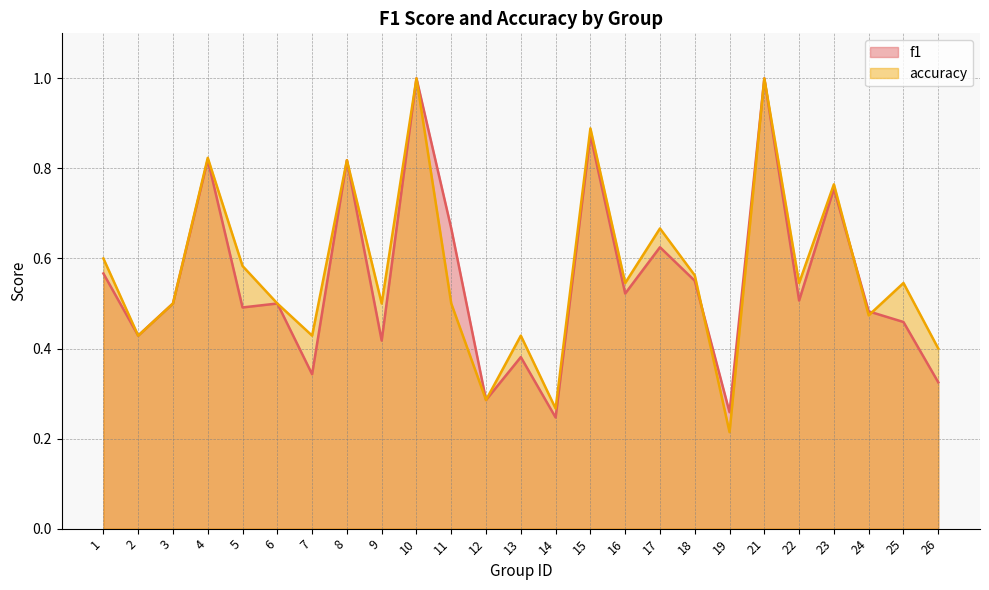

What is the value of the f1 point at the 5th from the left?

0.5